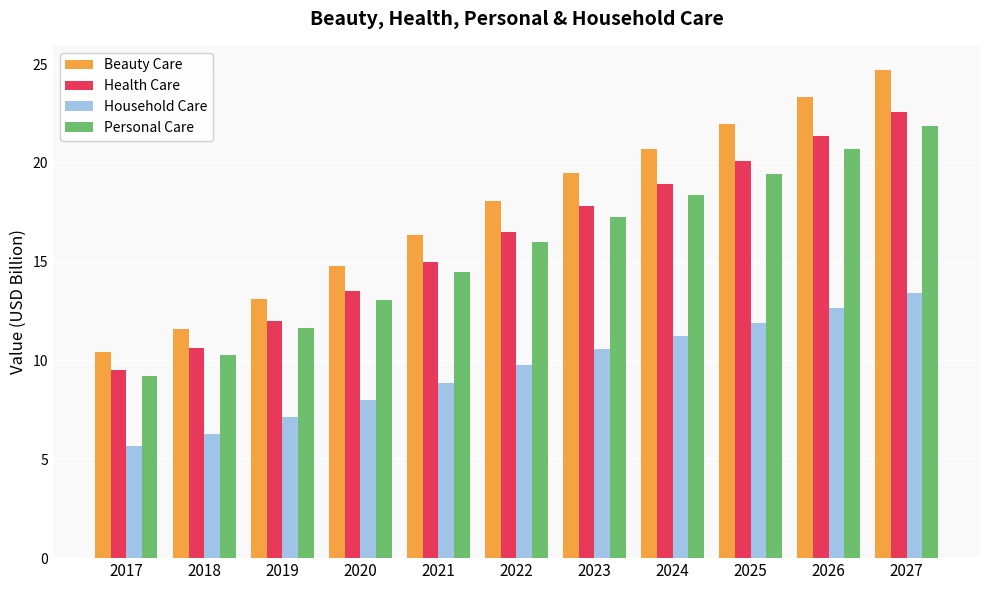

List the series in order of their peak value, highest first.

Beauty Care, Health Care, Personal Care, Household Care